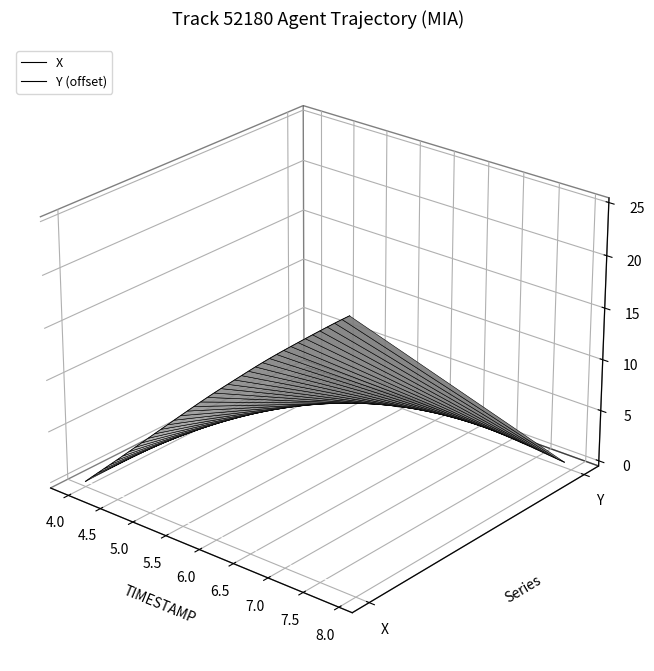

What are all the series names shown in the legend?

X, Y (offset)